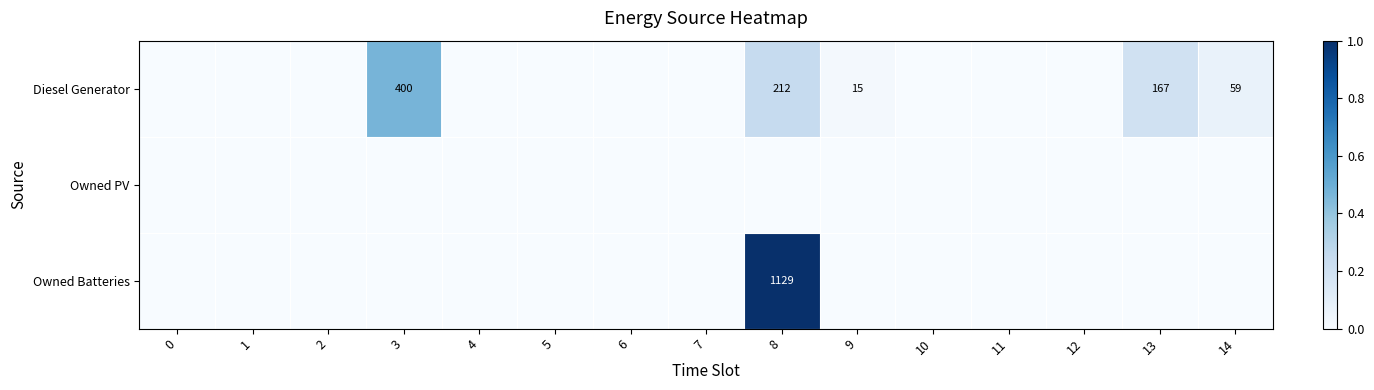

Which has a higher value, 3 or 0?

3